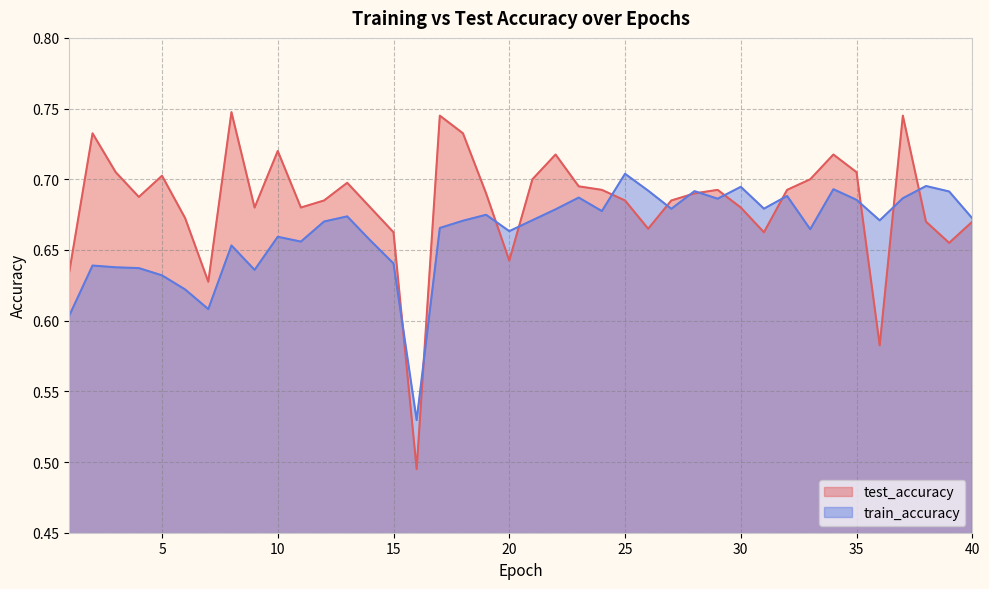

What is the difference between the maximum and minimum values in the test_accuracy series?

0.3